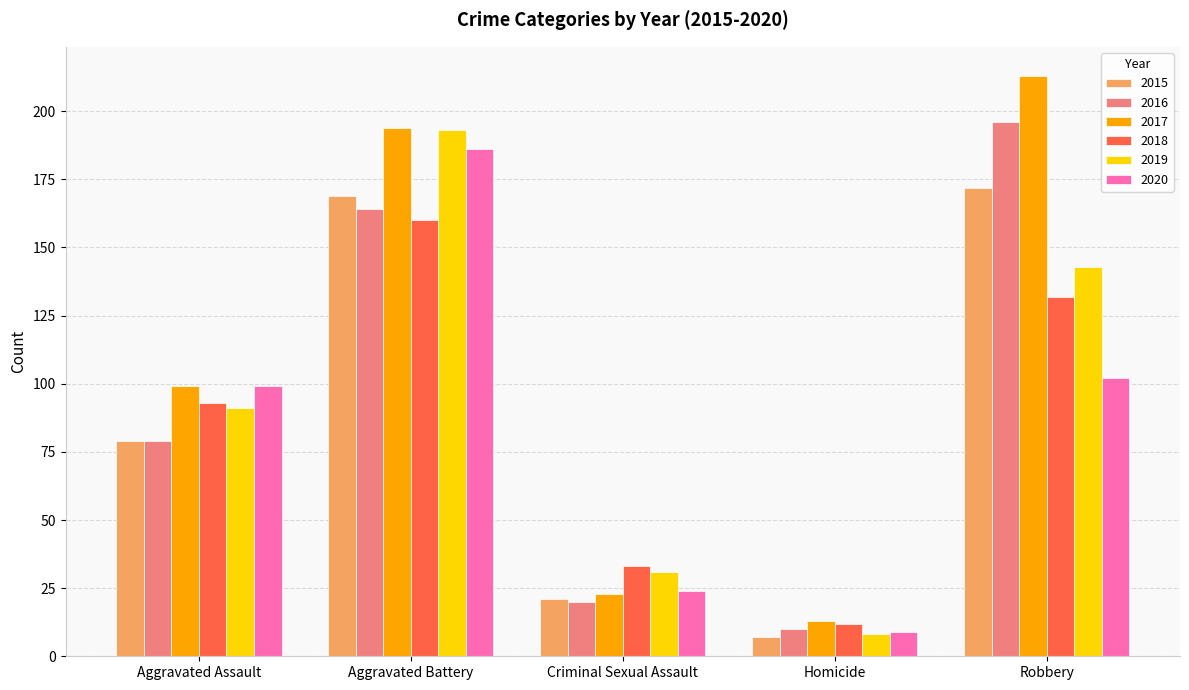

Rank the series by their maximum value, from lowest to highest.

2018, 2015, 2020, 2019, 2016, 2017